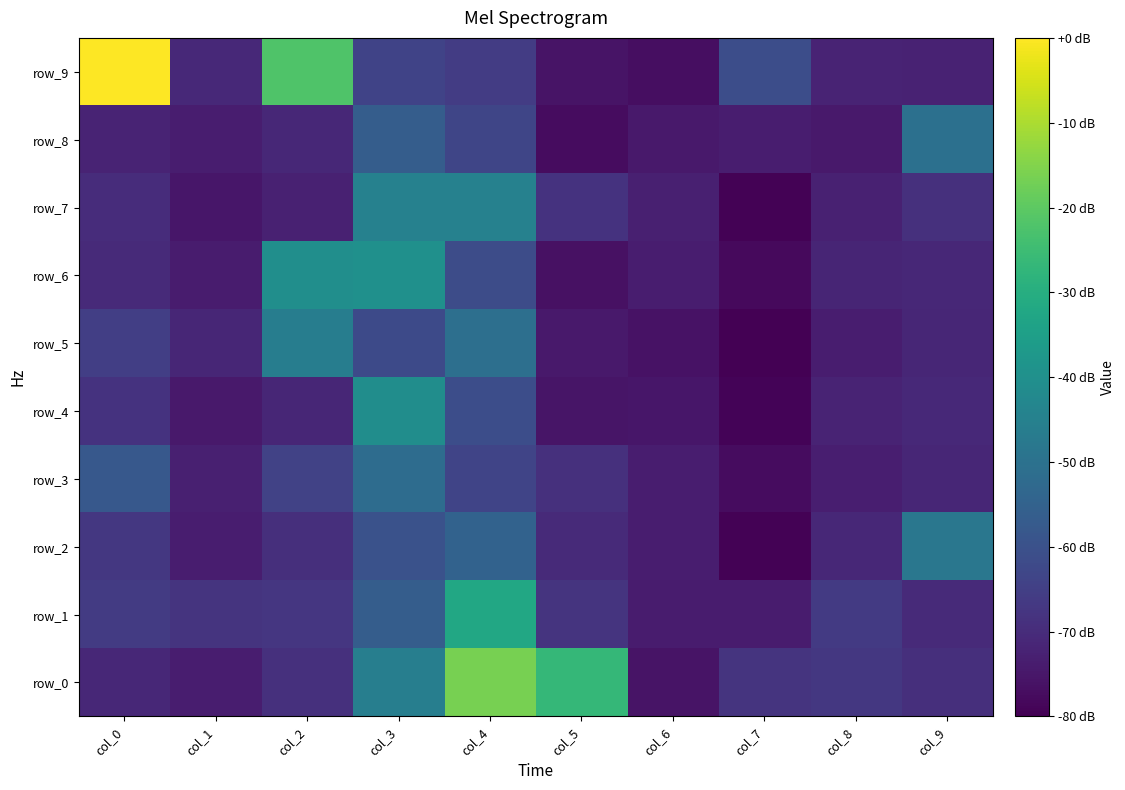

The row_7 series shows 0.0 at col_7. True or false?

False